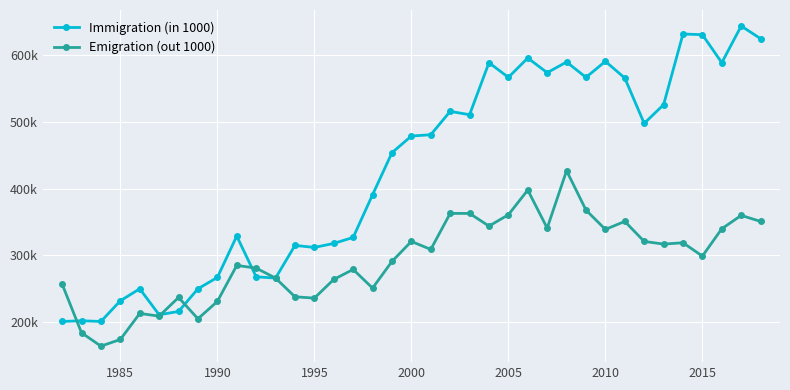

How many interior local valleys does the Emigration (out 1000) series have?

11